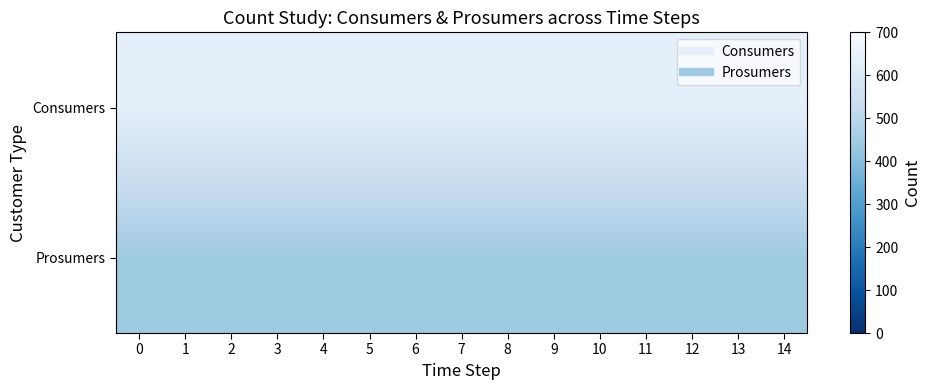

Reading right to left, what are all the values shown in this chart?

Consumers: 14=635	13=635	12=635	11=635	10=635	9=635	8=635	7=635	6=635	5=635	4=635	3=635	2=635	1=635	0=635
Prosumers: 14=440	13=440	12=440	11=440	10=440	9=440	8=440	7=440	6=440	5=440	4=440	3=440	2=440	1=440	0=440